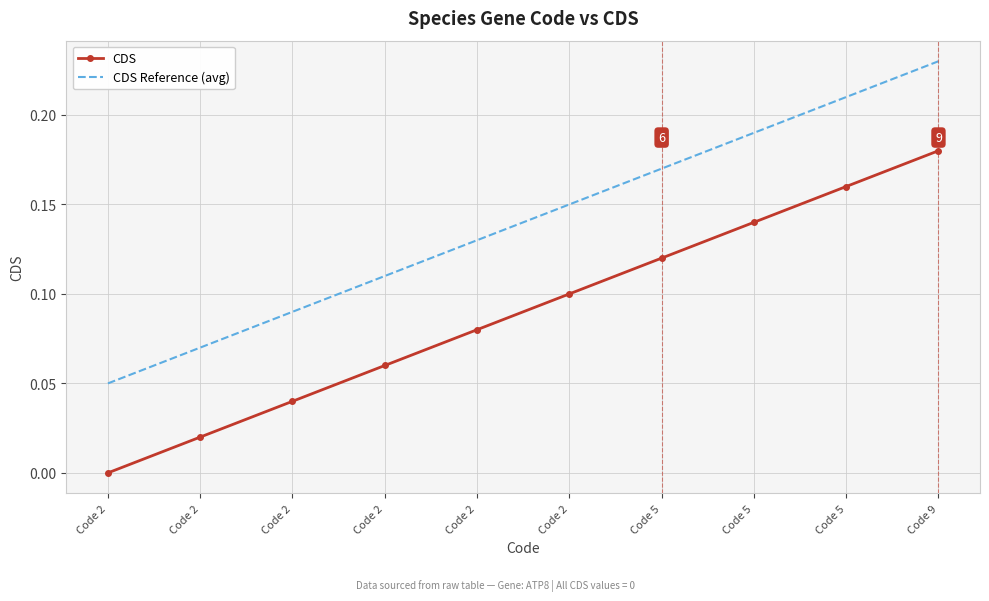

The CDS series shows 0.0 at Code 2. True or false?

False